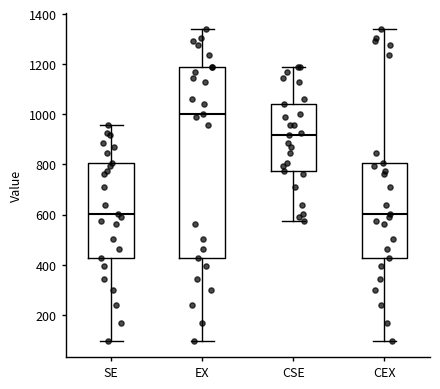

Reading left to right, transcribe this box plot: for each box, give where its median line is, the range the box spans, and where its two whiskers end, as read against the y-axis. The values are not printed on the chart, so give them approximately, as read against the axis.

SE: median 600, box 420 to 800, whiskers 100 to 960
EX: median 1000, box 420 to 1180, whiskers 100 to 1340
CSE: median 920, box 780 to 1040, whiskers 580 to 1200
CEX: median 600, box 420 to 800, whiskers 100 to 1340